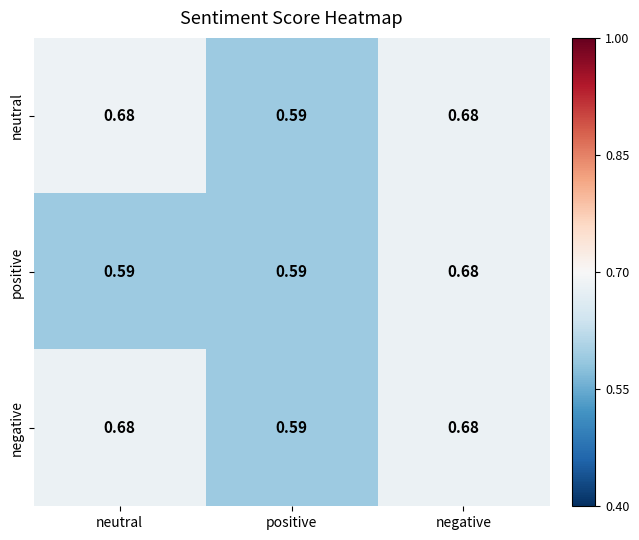

At which category is the sum across all series the highest?

negative